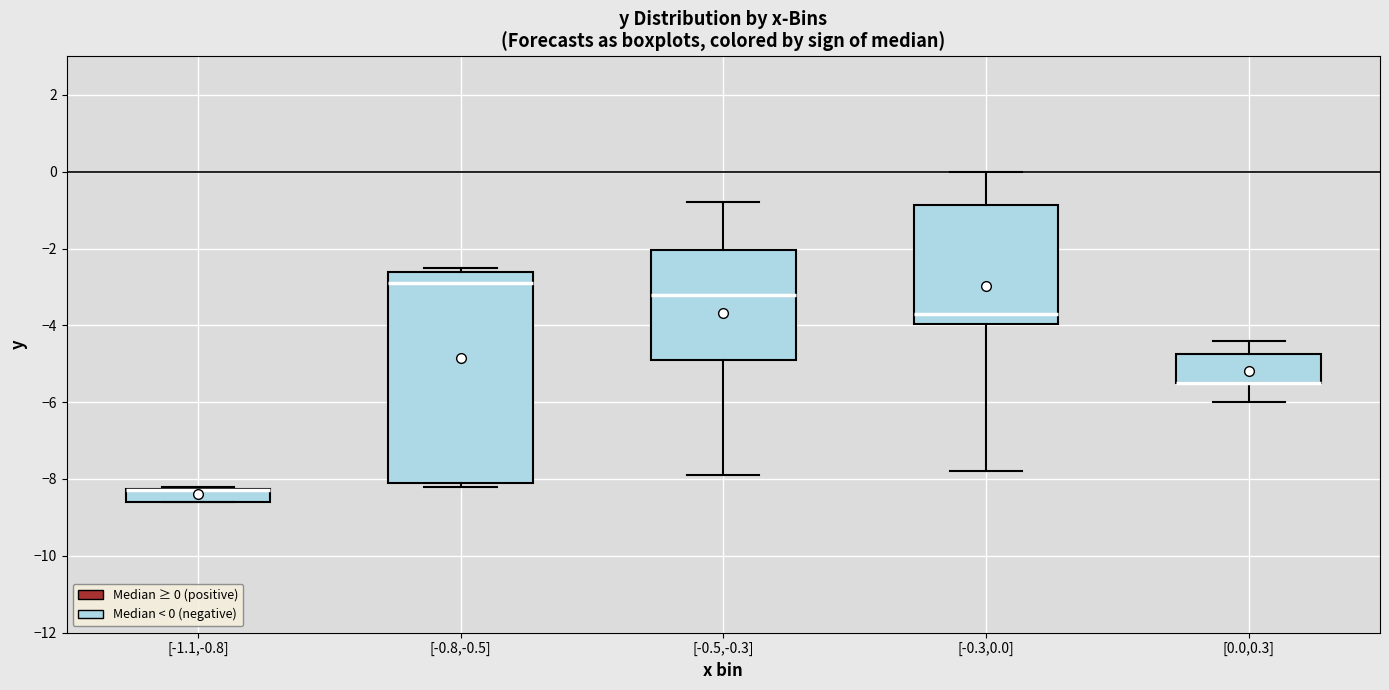

Reading left to right, read every box against the y-axis: the position of its median line, the range the box covers, and the ends of its whiskers. The values are not printed on the chart, so give them approximately, as read against the axis.

[-1.1,-0.8]: median -8.2 (drawn on the box's upper edge), box -8.6 to -8.2, whiskers -8.6 to -8.2
[-0.8,-0.5]: median -2.8, box -8.0 to -2.6, whiskers -8.2 to -2.4
[-0.5,-0.3]: median -3.2, box -4.8 to -2.0, whiskers -7.8 to -0.8
[-0.3,0.0]: median -3.6, box -4.0 to -0.8, whiskers -7.8 to 0.0
[0.0,0.3]: median -5.4 (drawn on the box's lower edge), box -5.4 to -4.8, whiskers -6.0 to -4.4